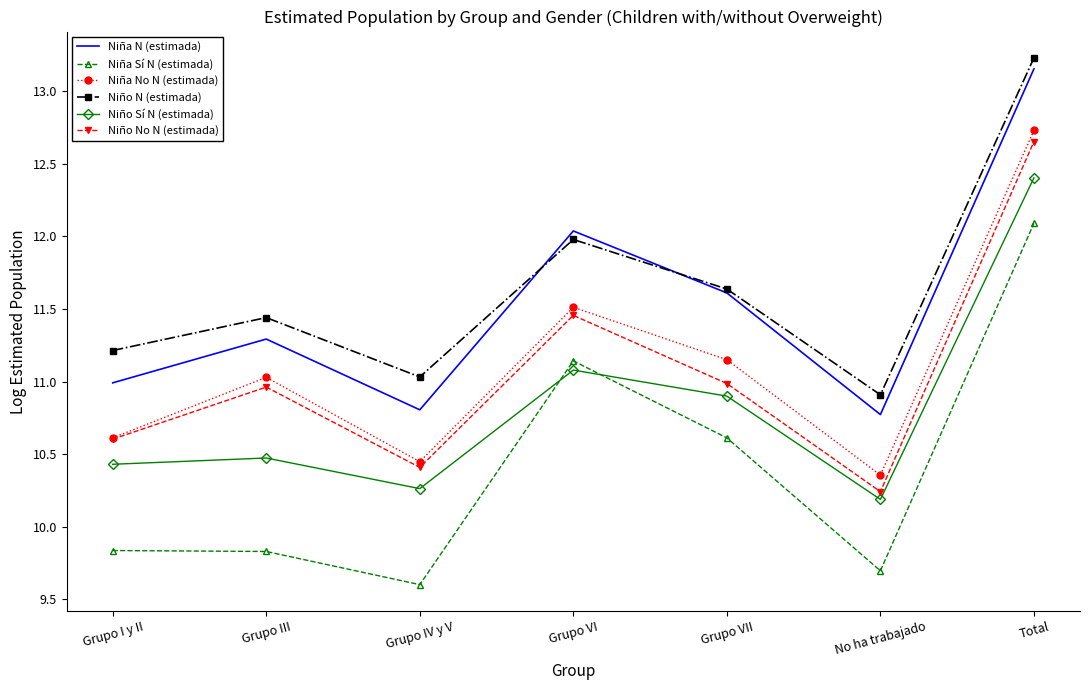

What position from the left is Grupo IV y V?

3